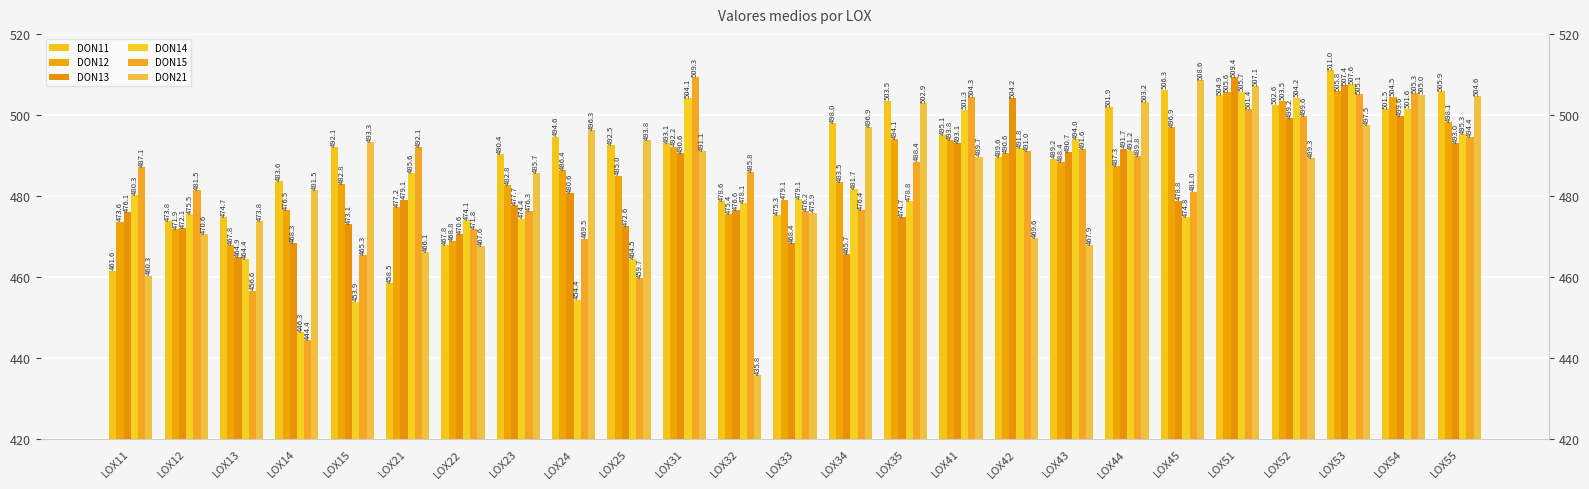

At which label does DON15 reach its minimum?

LOX14